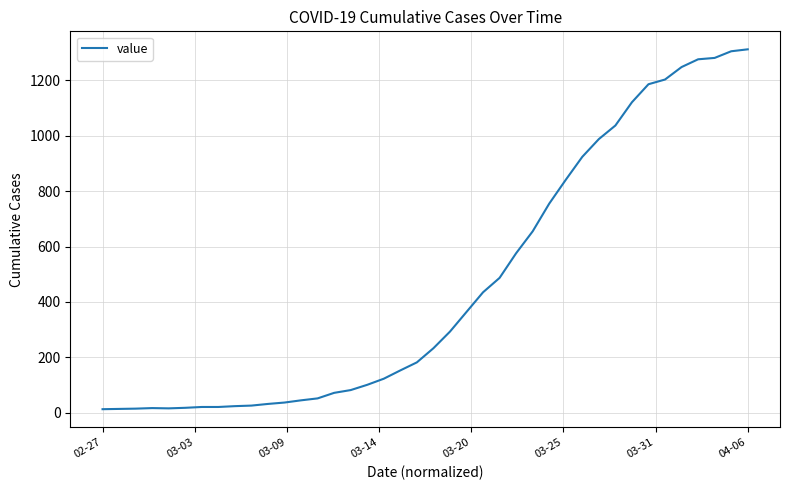

What is the greatest value displayed?

1312